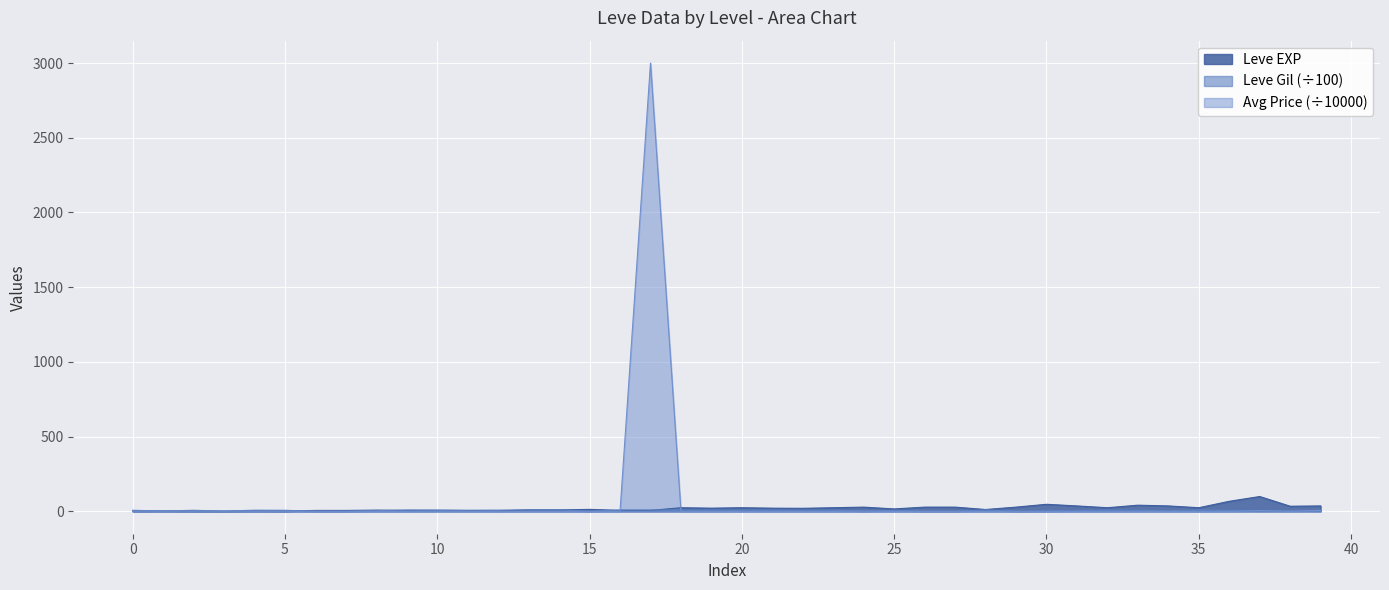

What is the difference between the highest and lowest values at 20?

24.0